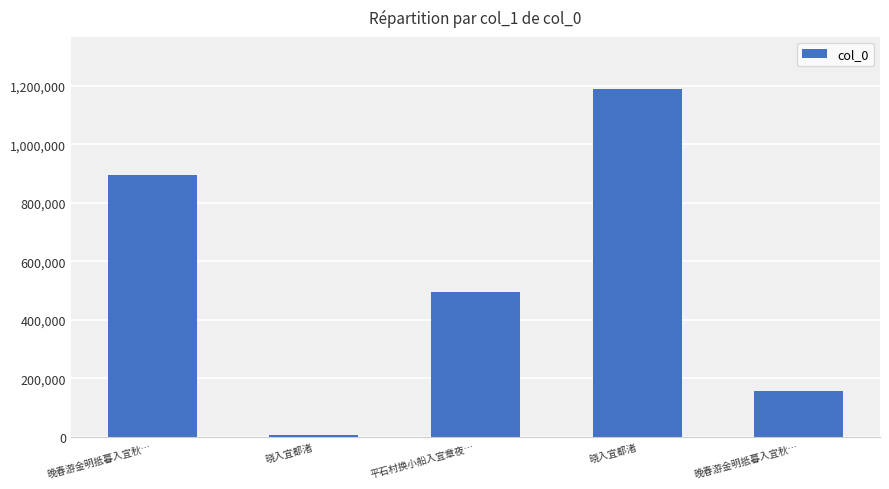

What is the change in value from 晚春游金明抵暮入宜秋… to 晚春游金明抵暮入宜秋…?

-738538